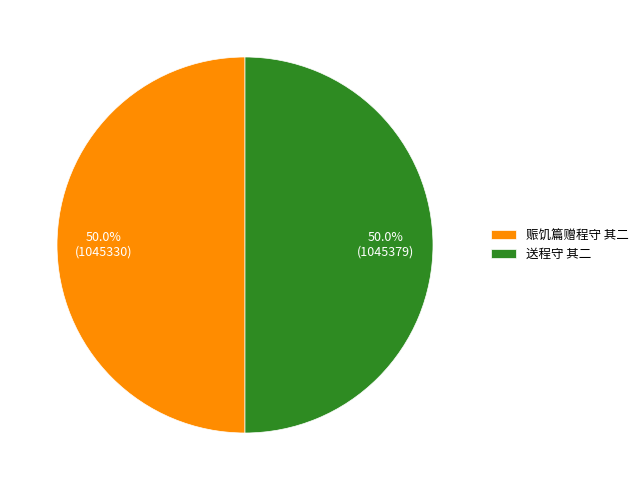

Approximately how many times larger is the value at 赈饥篇赠程守 其二 compared to 送程守 其二?

1.0